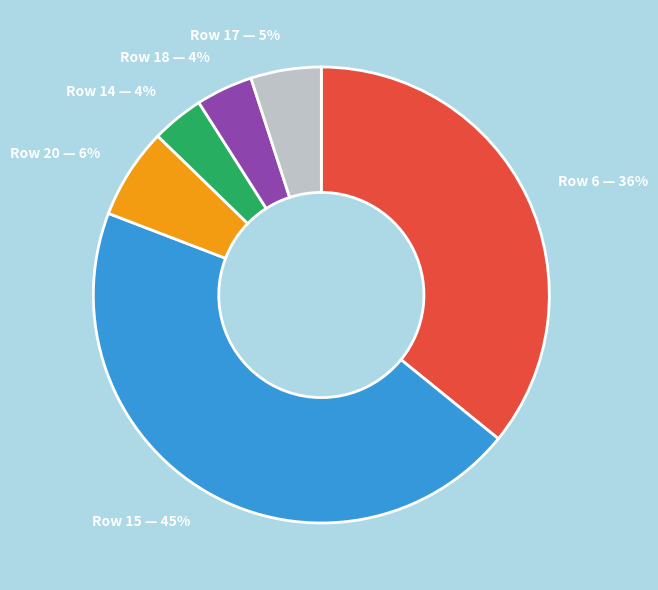

Which category has the biggest portion of the pie?

Row 15